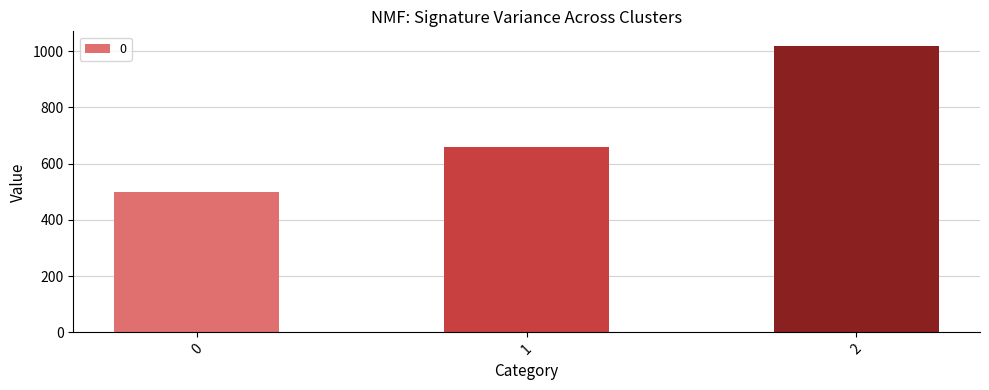

Does the chart contain stacked bars?

No